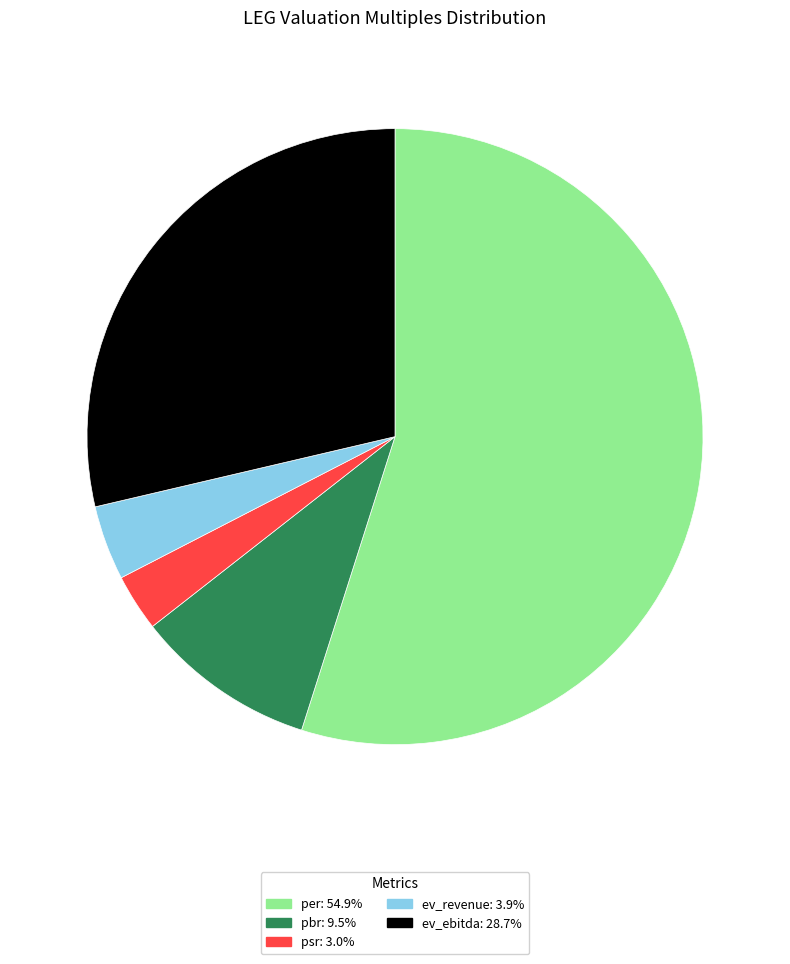

Is it true that ev_ebitda is 36% of the pie?

False